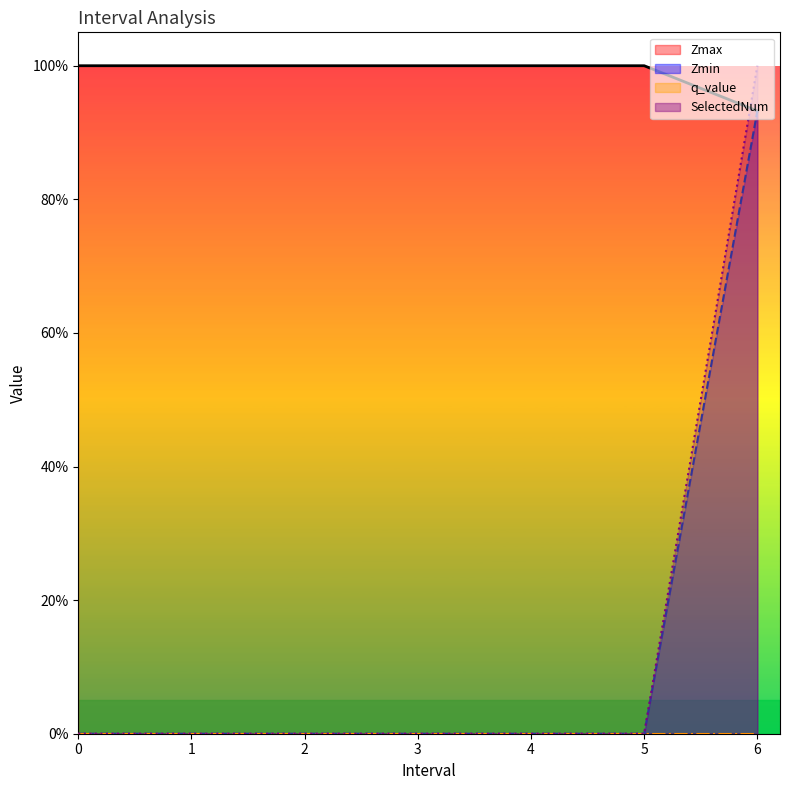

Does the chart have visible grid lines?

No